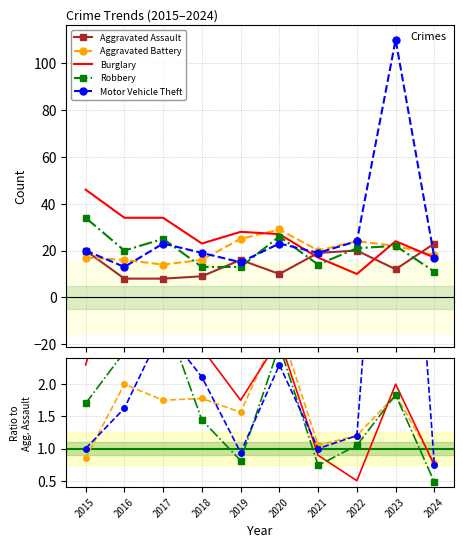

What is the smallest value displayed?

0.5